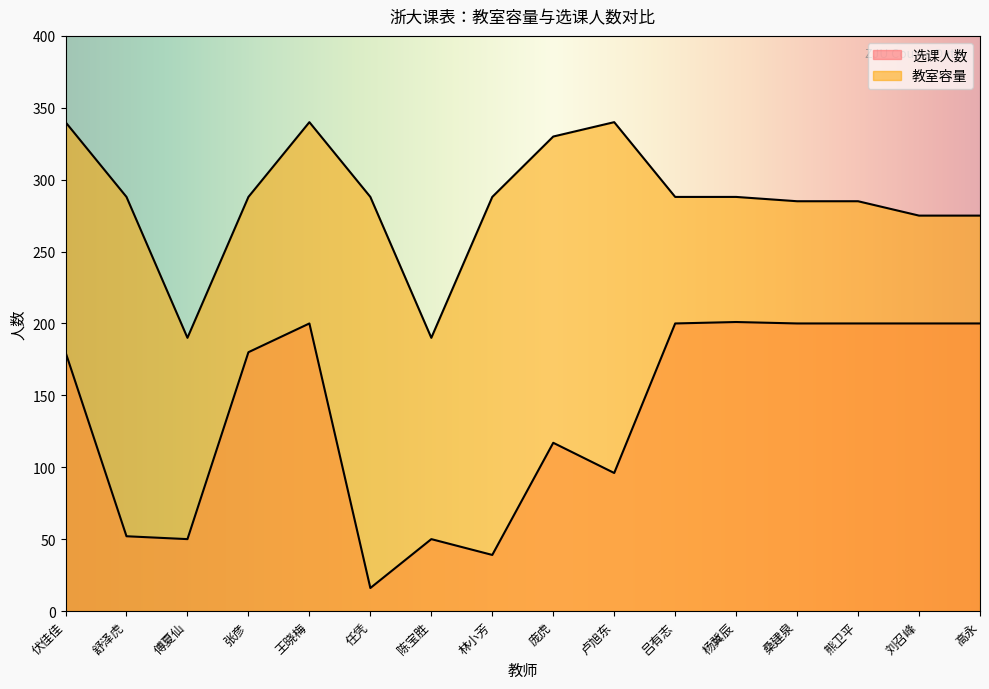

What is the value of the 选课人数 point at the 1st from the left?

180